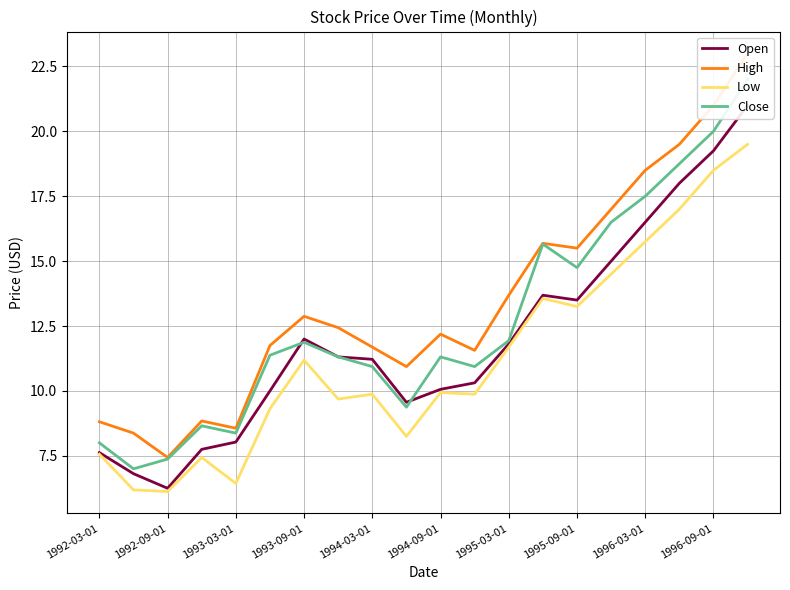

How many values in the Low series are below 9?

6